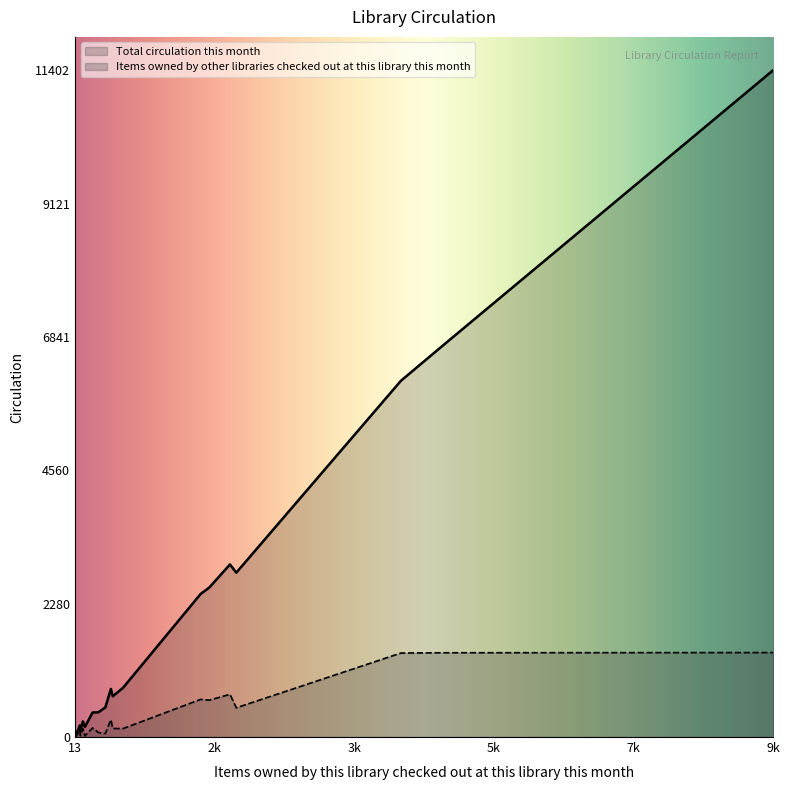

List the series in order of their overall mean, lowest first.

Items owned by other libraries checked out at this library this month, Total circulation this month